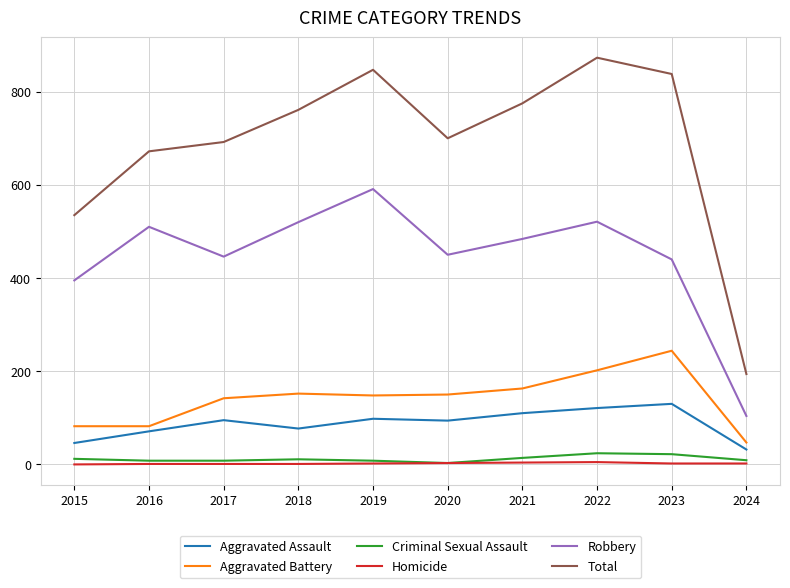

What is the highest value of the Aggravated Battery series?

244